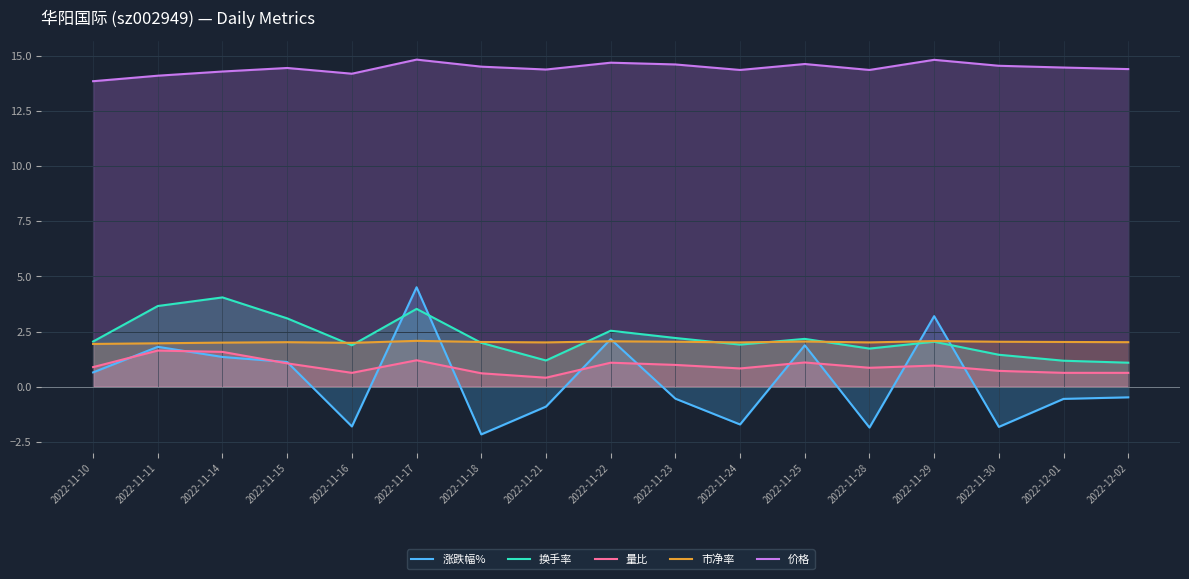

Which category has the lowest value across all series?

2022-11-18